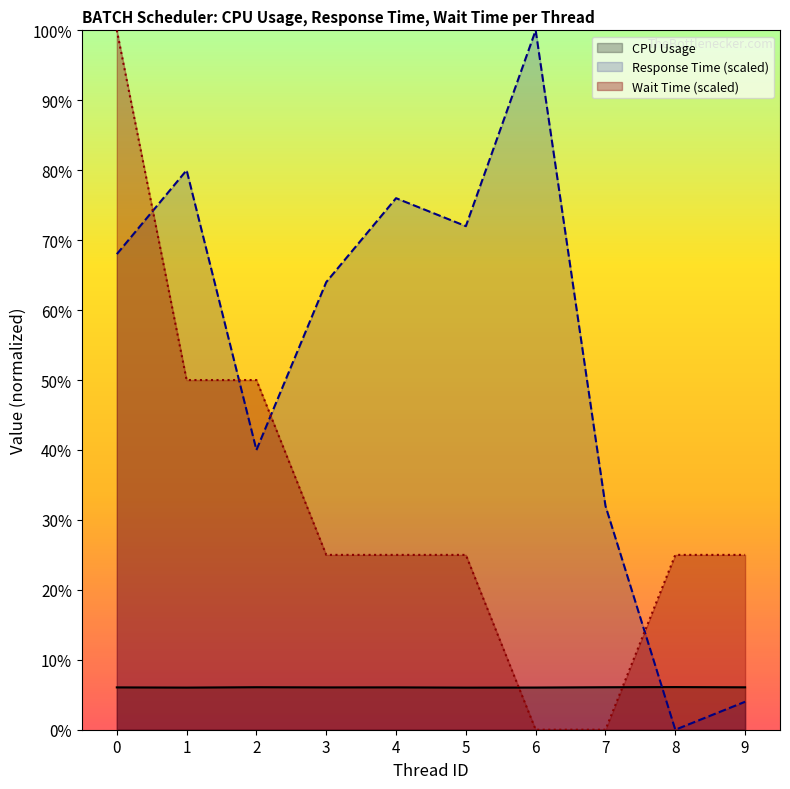

Reading left to right, list all the values displayed in this chart.

CPU Usage: 0=6.1	1=6.0	2=6.1	3=6.1	4=6.1	5=6.0	6=6.0	7=6.1	8=6.1	9=6.1
Response Time: 0=68.0	1=80.0	2=40.0	3=64.0	4=76.0	5=72.0	6=100.0	7=32.0	8=0.0	9=4.0
Wait Time: 0=100.0	1=50.0	2=50.0	3=25.0	4=25.0	5=25.0	6=0.0	7=0.0	8=25.0	9=25.0